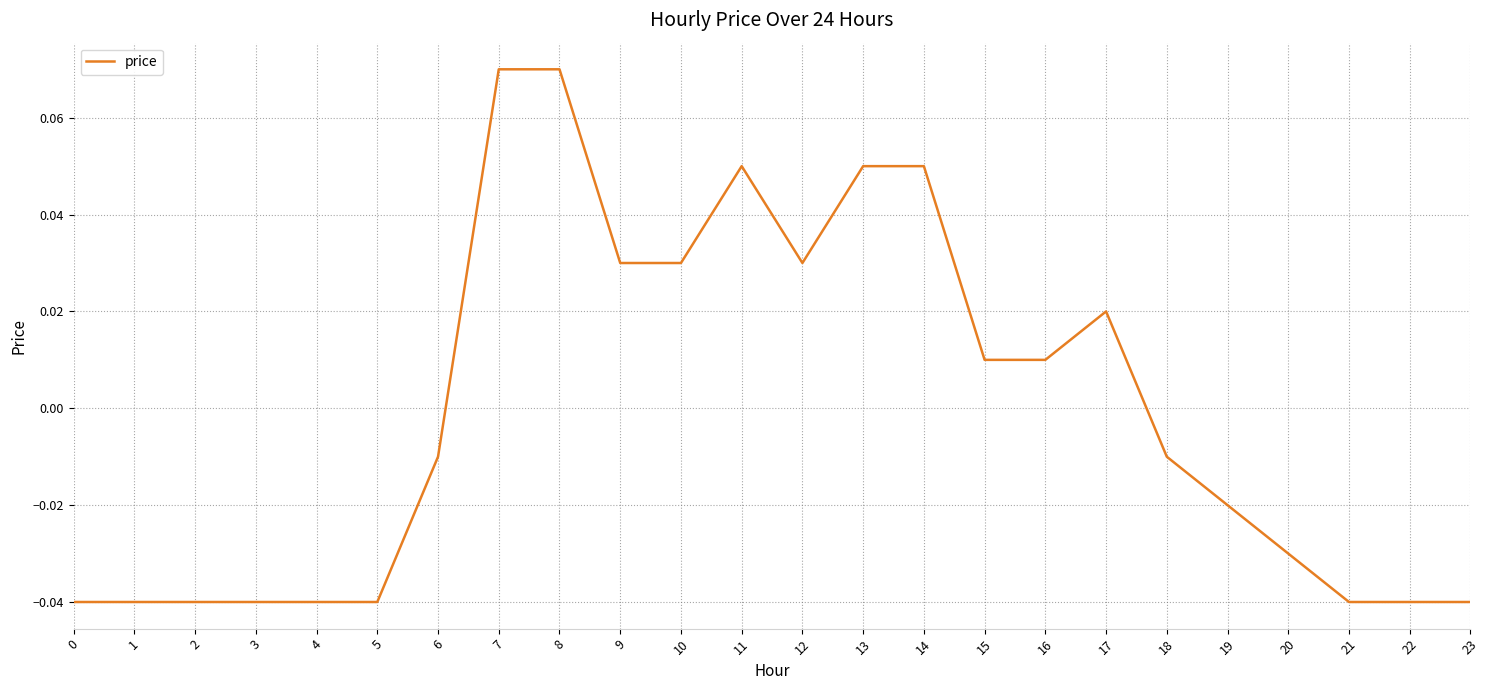

True or false: the data shows 0.0 at 7.

False